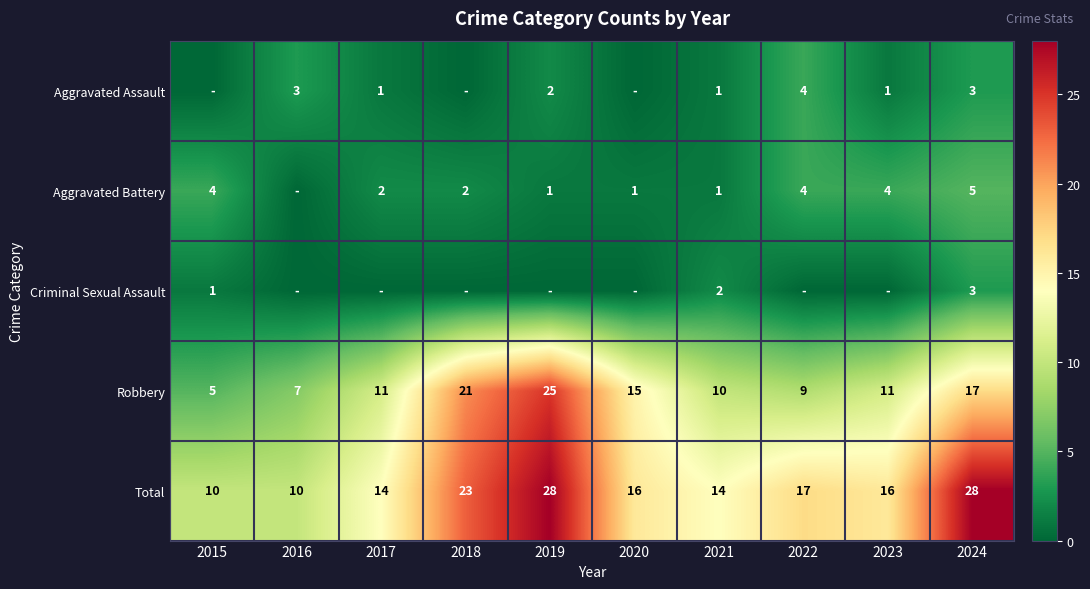

The Criminal Sexual Assault series shows 0 at 2021. True or false?

False